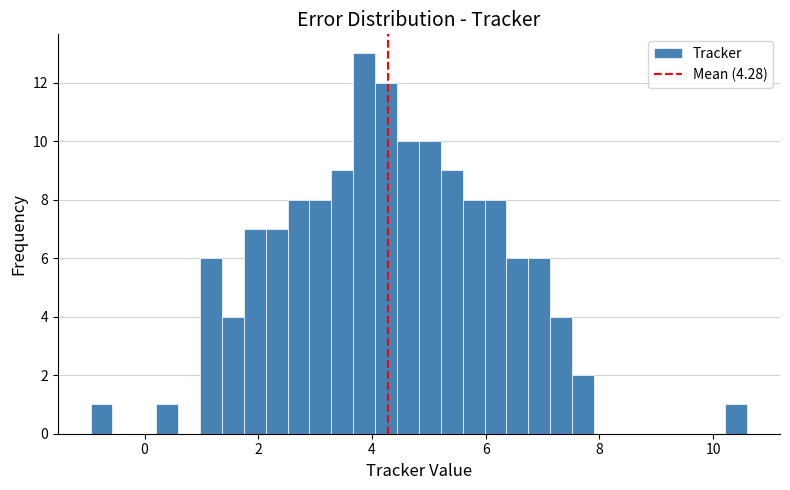

Around what value on the x-axis is the tallest bar? Give the approximate position of its centre, as read against the axis.

3.8